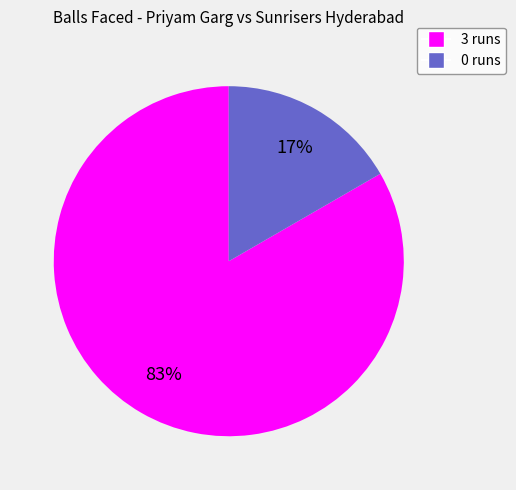

What is the smallest slice in the pie chart?

0 runs